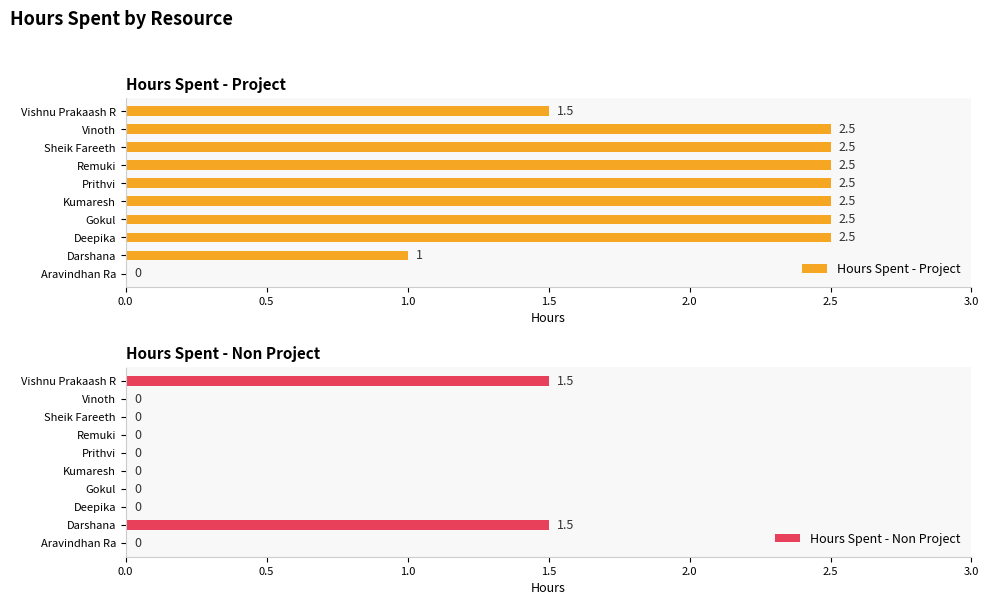

What is the sum of all Hours Spent - Non Project values?

3.0